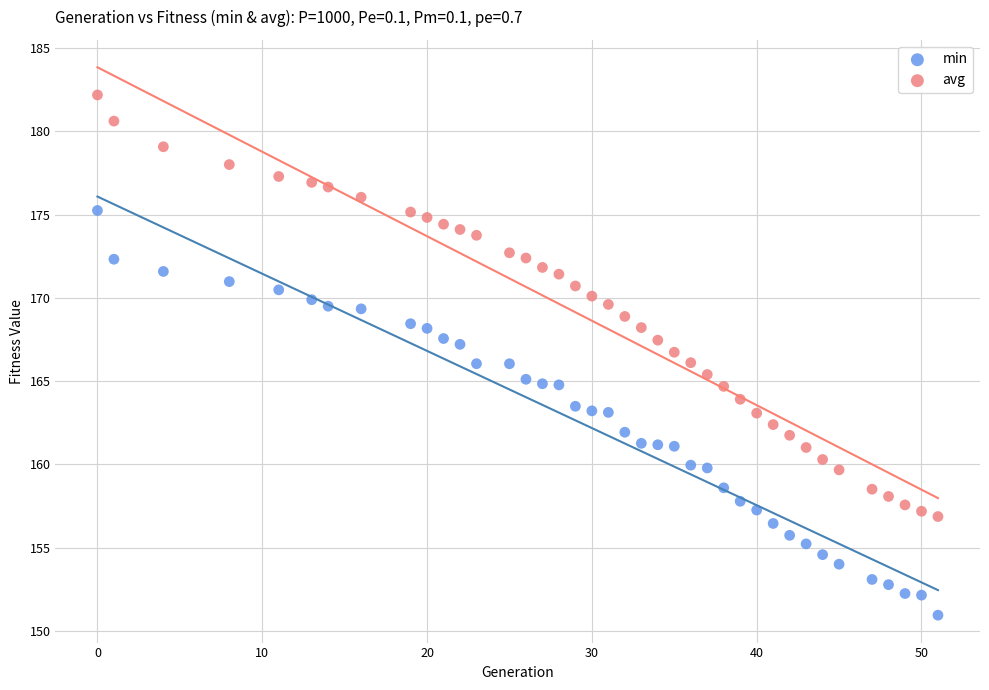

Which series has the largest Y range (max minus min)?

avg